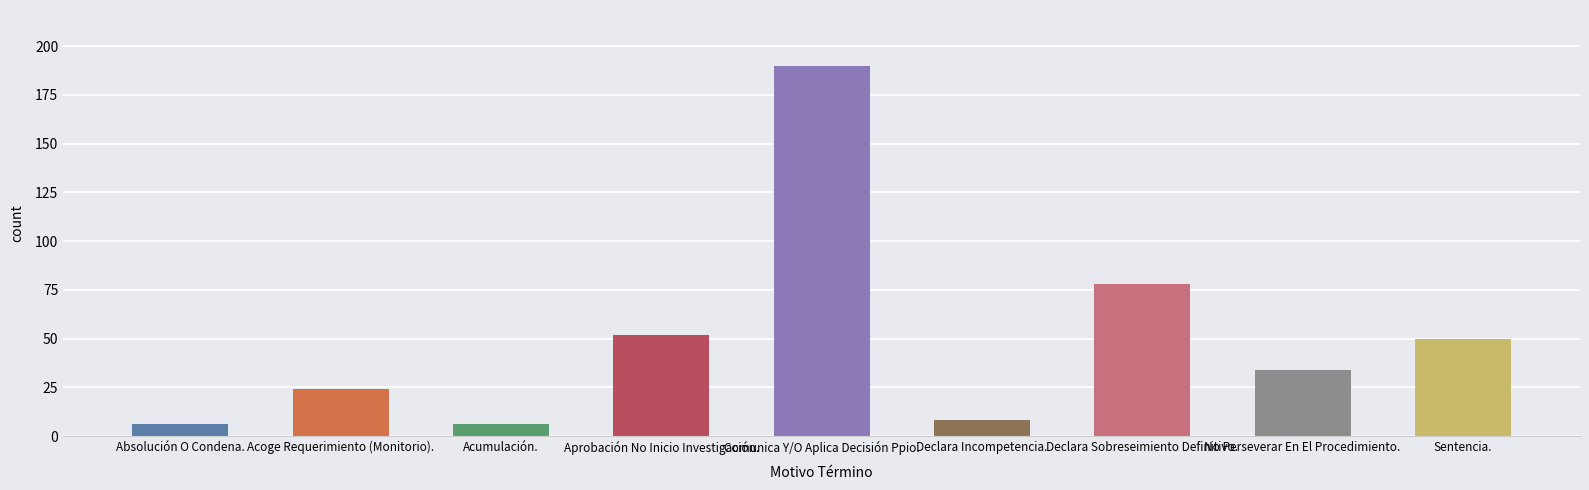

What is the label of the 8th bar from the right?

Acoge Requerimiento (Monitorio).